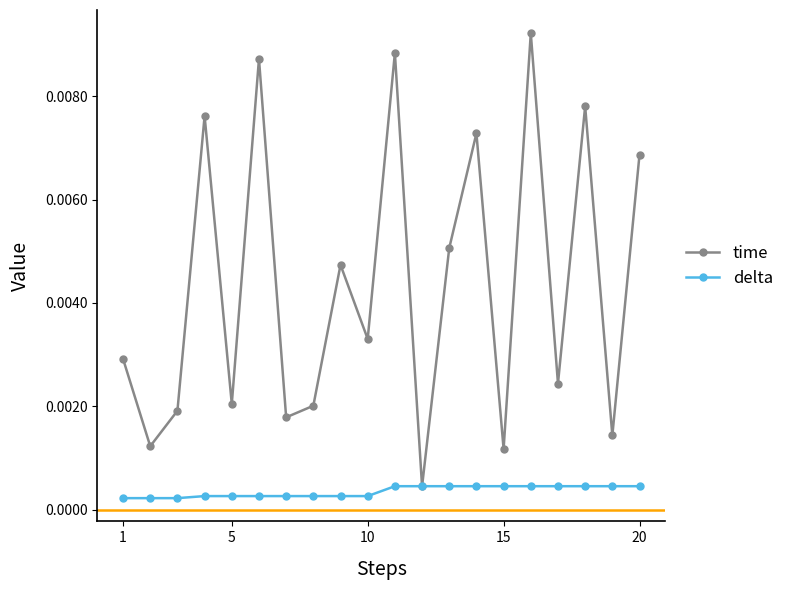

How many interior local valleys does the time series have?

8